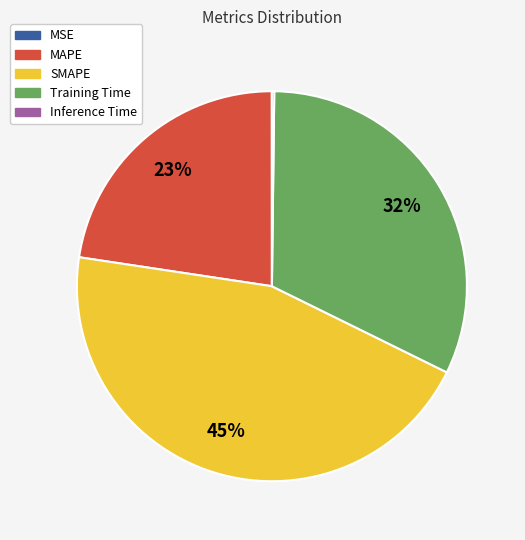

Is there any slice that represents more than half of the pie?

No